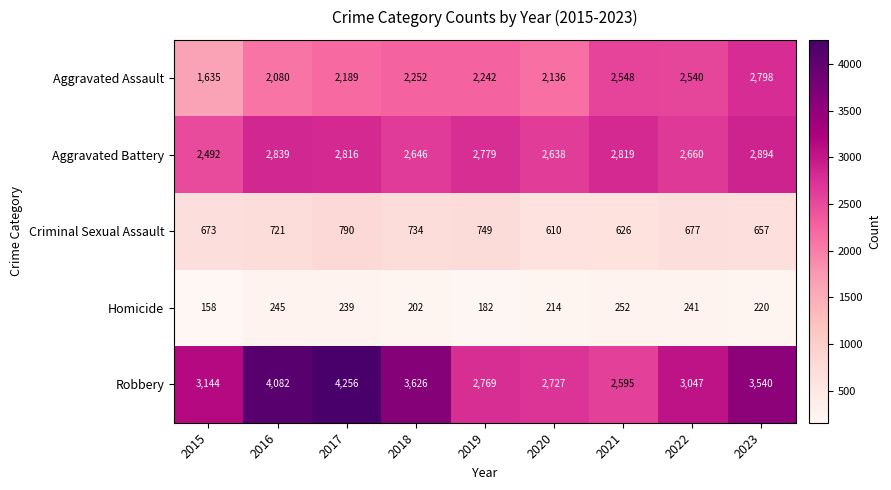

Rank the series by their maximum value, from highest to lowest.

Robbery, Aggravated Battery, Aggravated Assault, Criminal Sexual Assault, Homicide